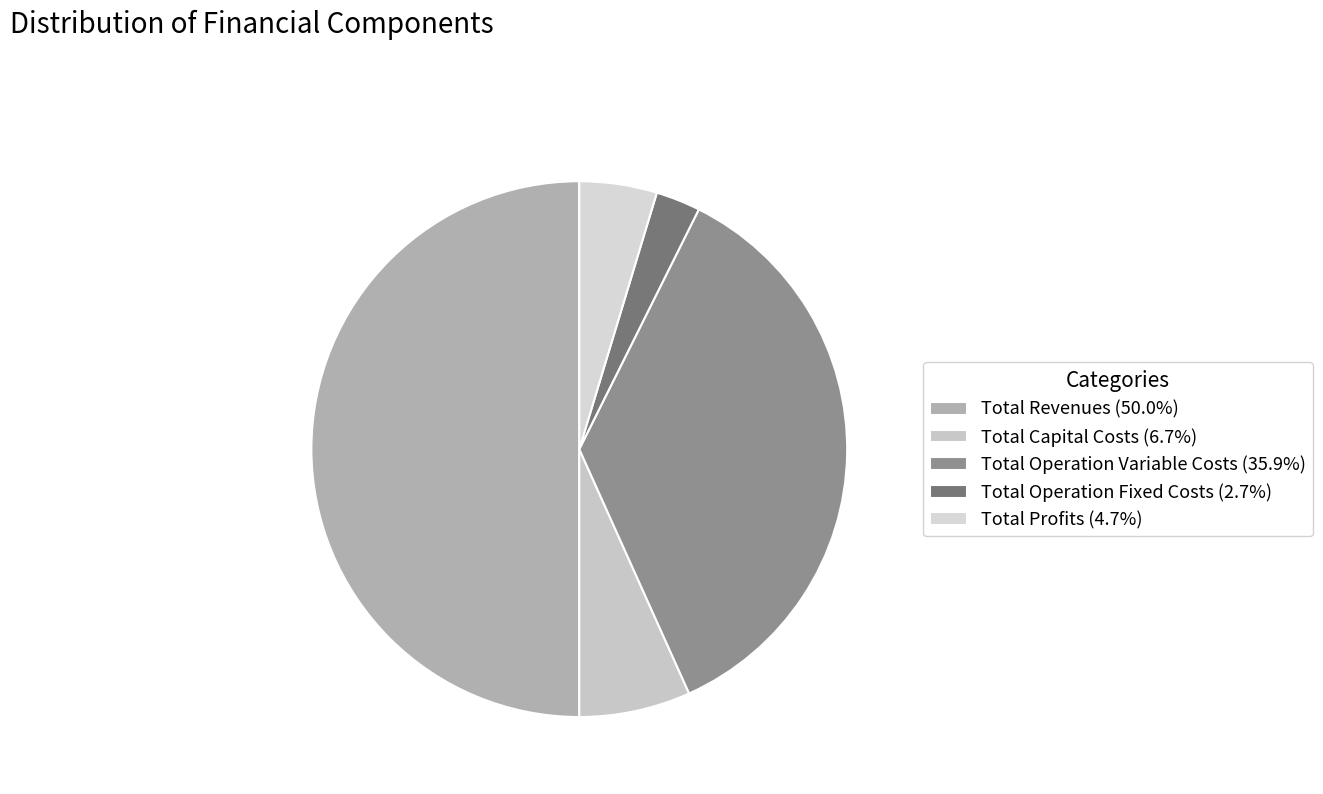

How many slices are in this pie chart?

5